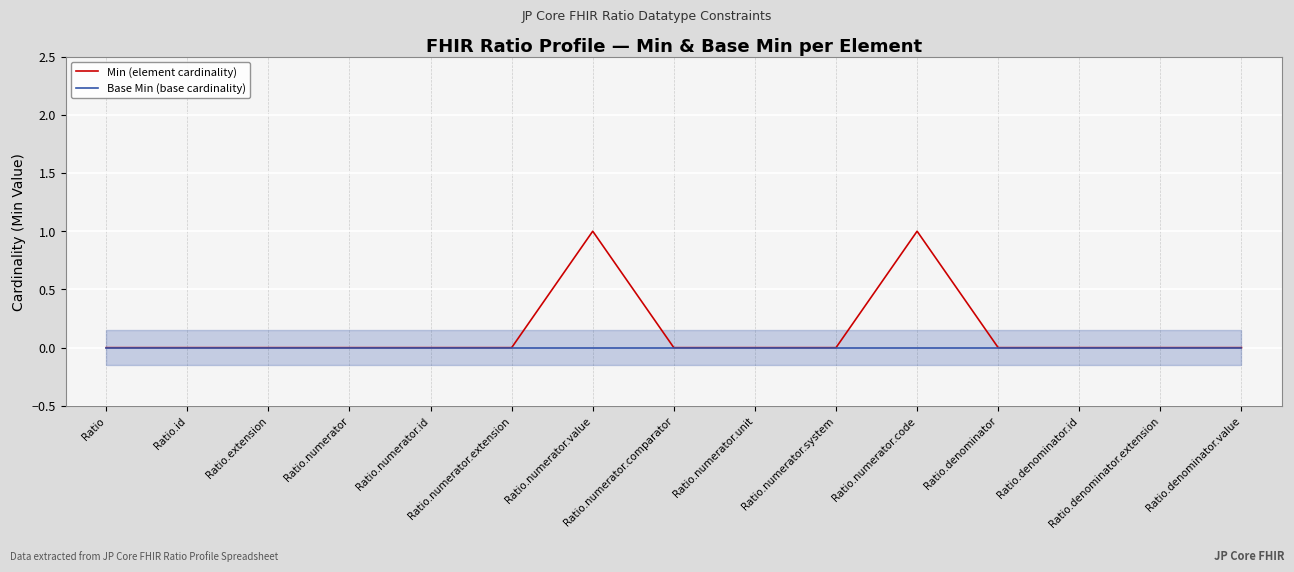

How many values in Min (element cardinality) are above zero?

2